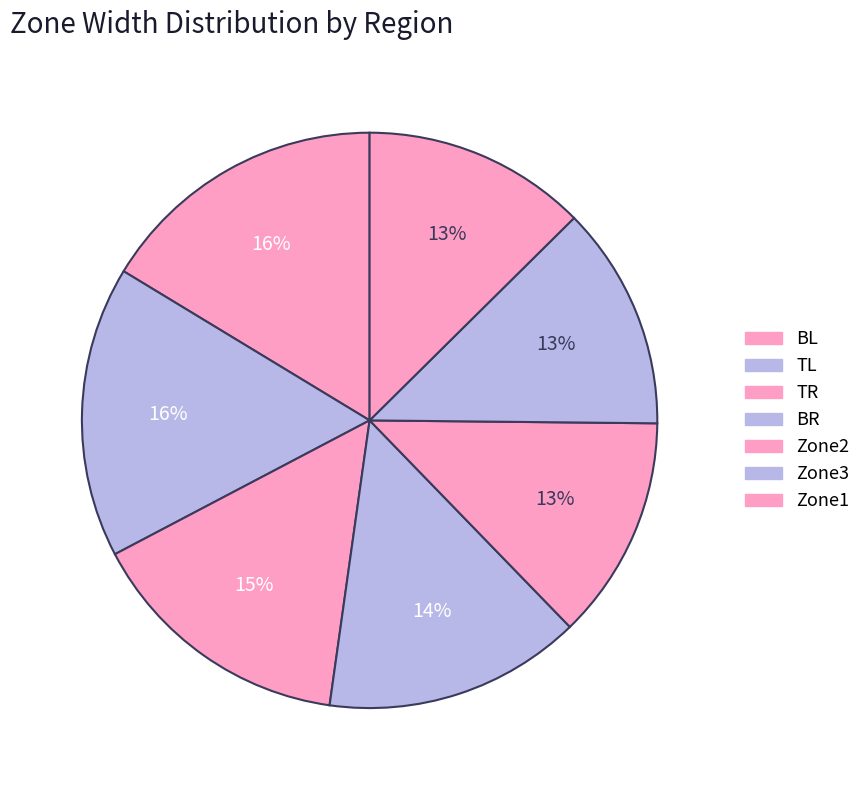

How many segments does this pie chart have?

7